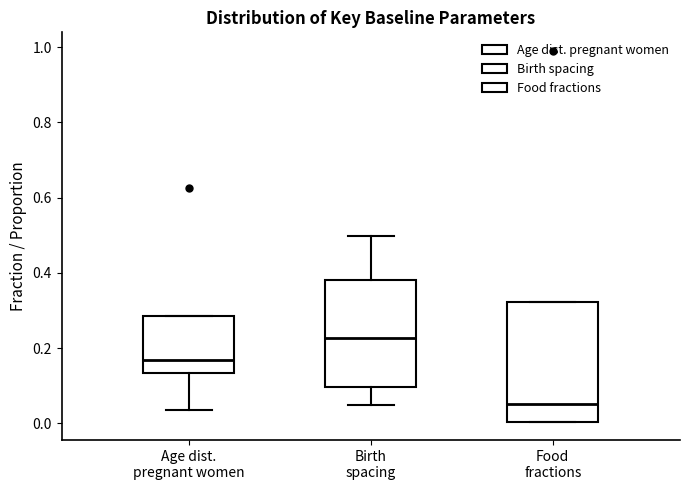

Which box's median line is the lowest?

Food fractions